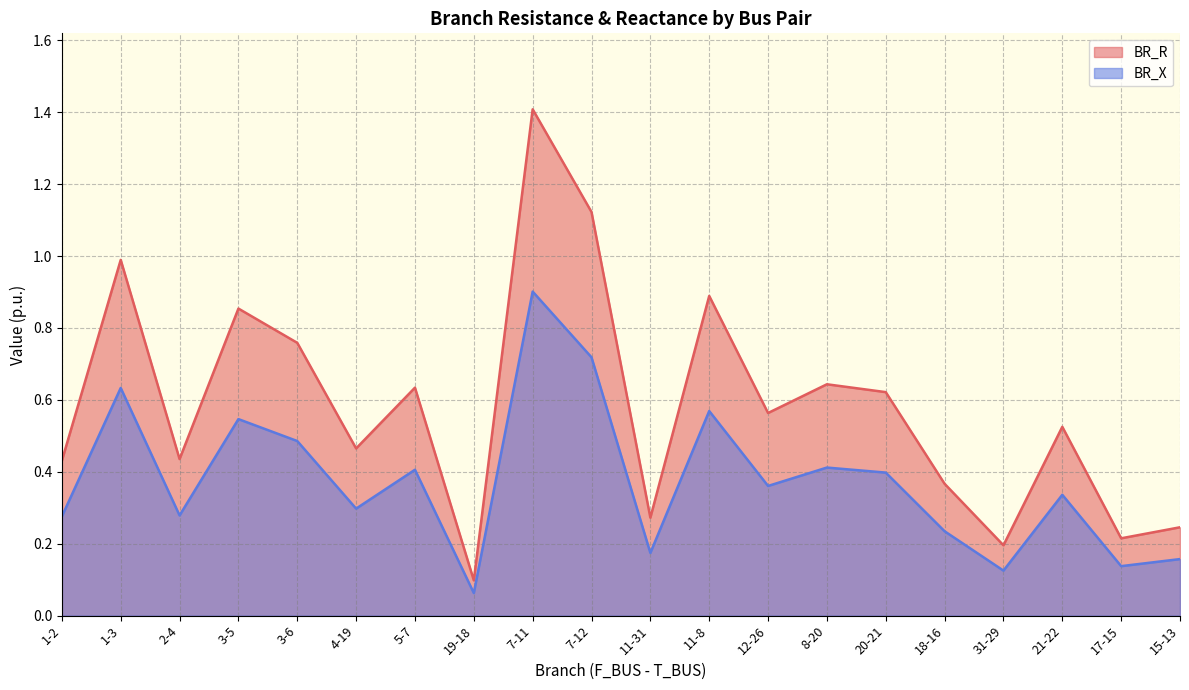

What is the total value across all series at 31-29?

0.3